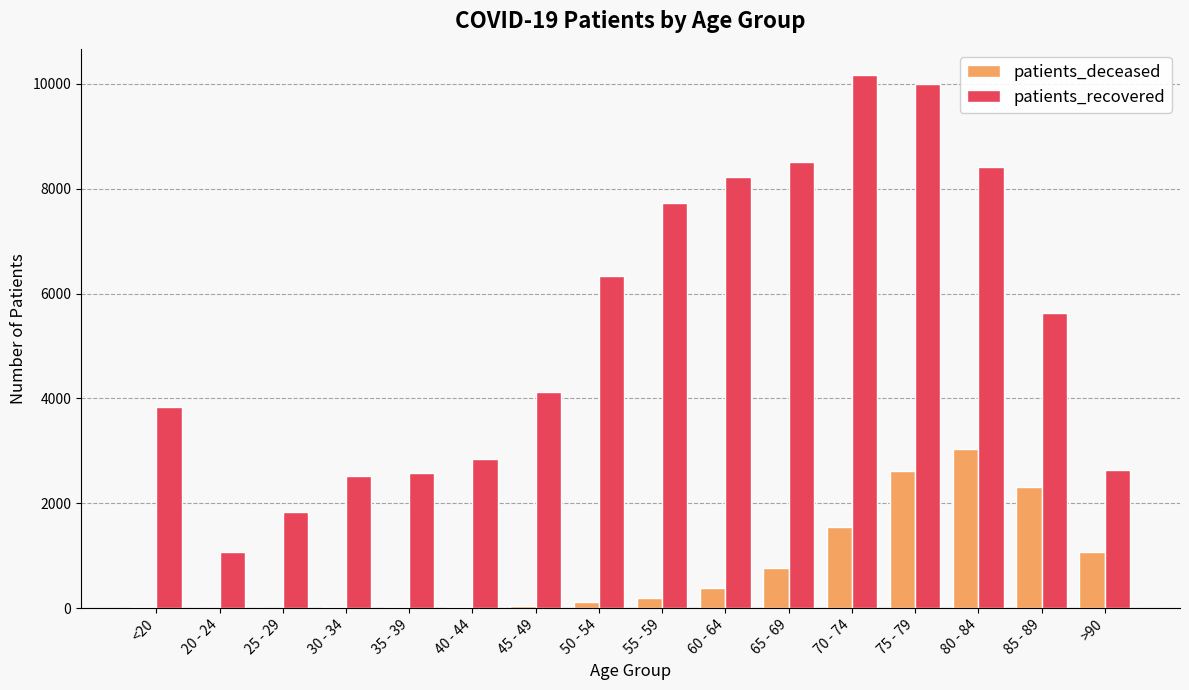

At which category is the sum across all series the highest?

75 - 79